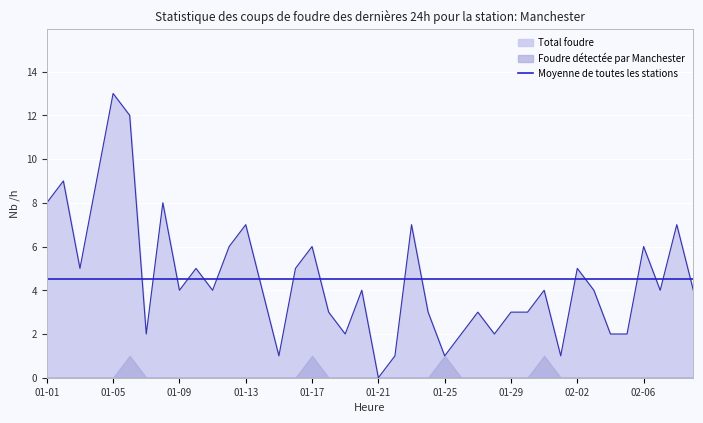

What position from the right is 2023-01-03?

38